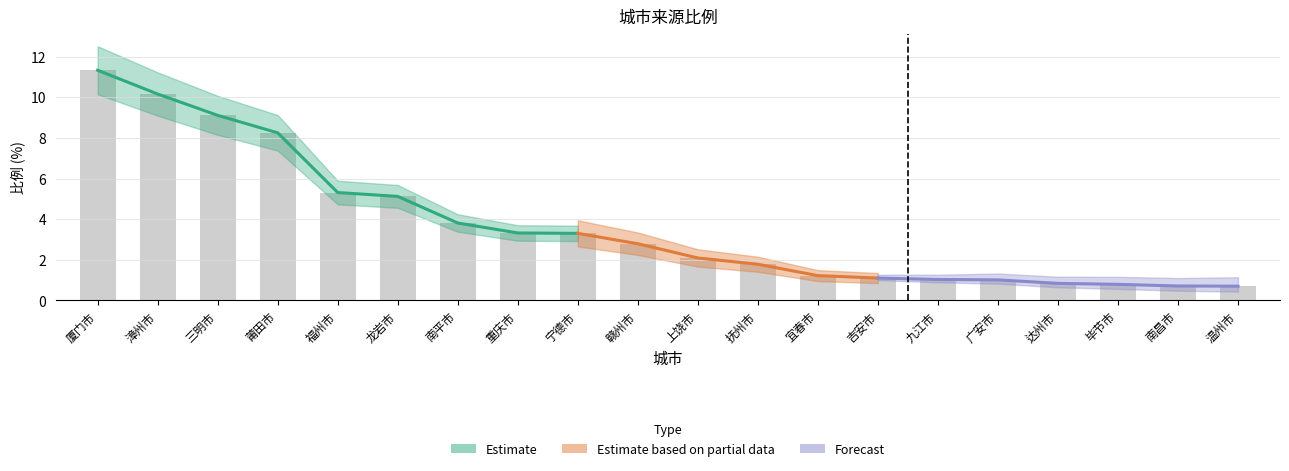

Reading left to right, what are all the values shown in this chart?

厦门市=11.3	漳州市=10.2	三明市=9.1	莆田市=8.2	福州市=5.3	龙岩市=5.1	南平市=3.8	重庆市=3.3	宁德市=3.3	赣州市=2.8	上饶市=2.1	抚州市=1.8	宜春市=1.2	吉安市=1.1	九江市=1.0	广安市=1.0	达州市=0.8	毕节市=0.8	南昌市=0.7	温州市=0.7